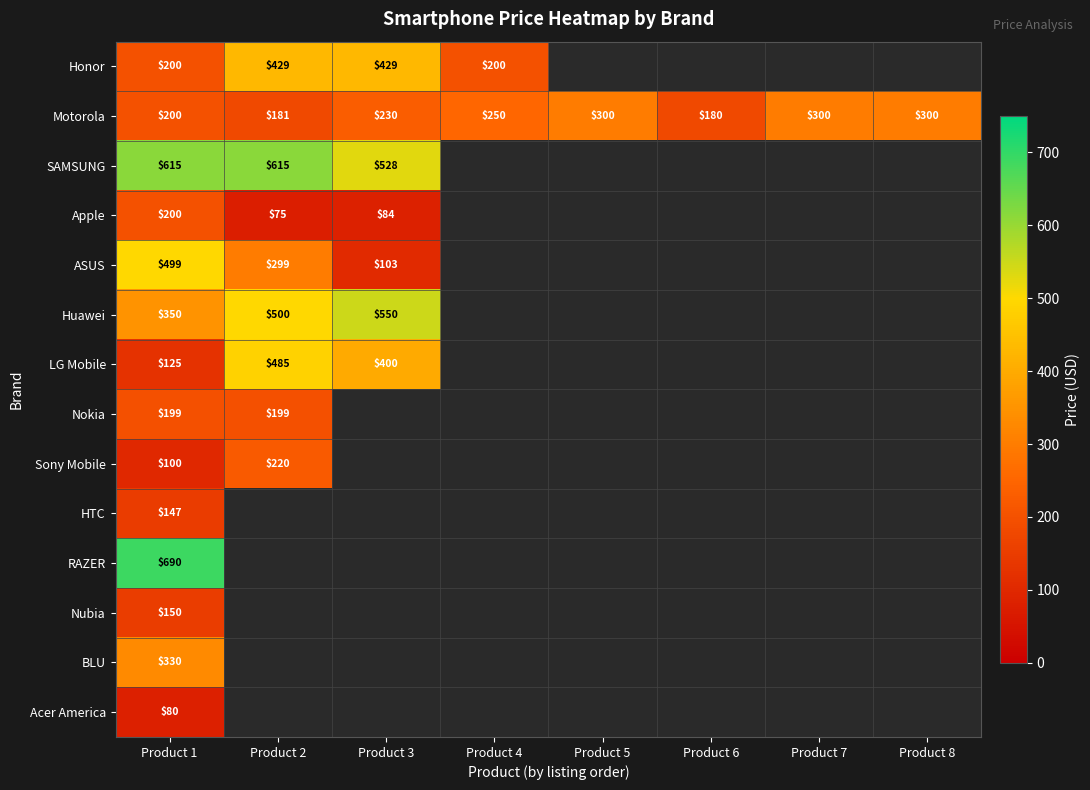

What is the sum of the Motorola values at Product 1 and Product 3?

430.0